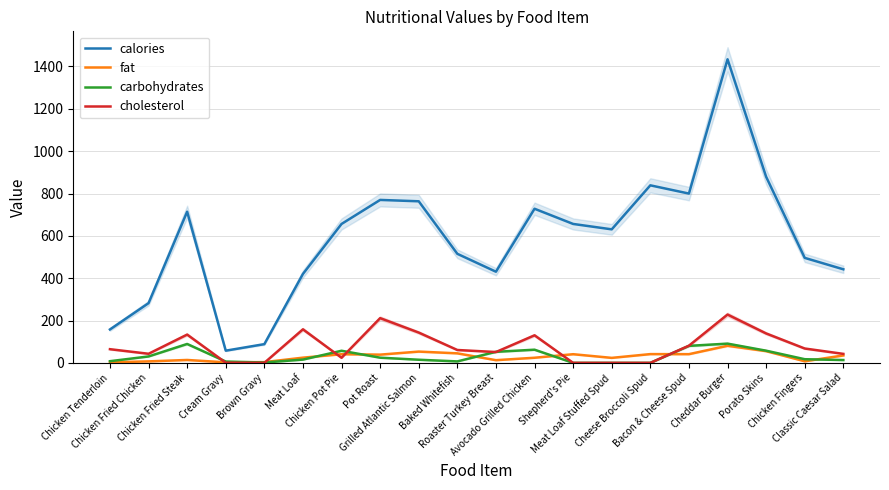

What is the sum of the fat values at Brown Gravy and Cheese Broccoli Spud?

44.9